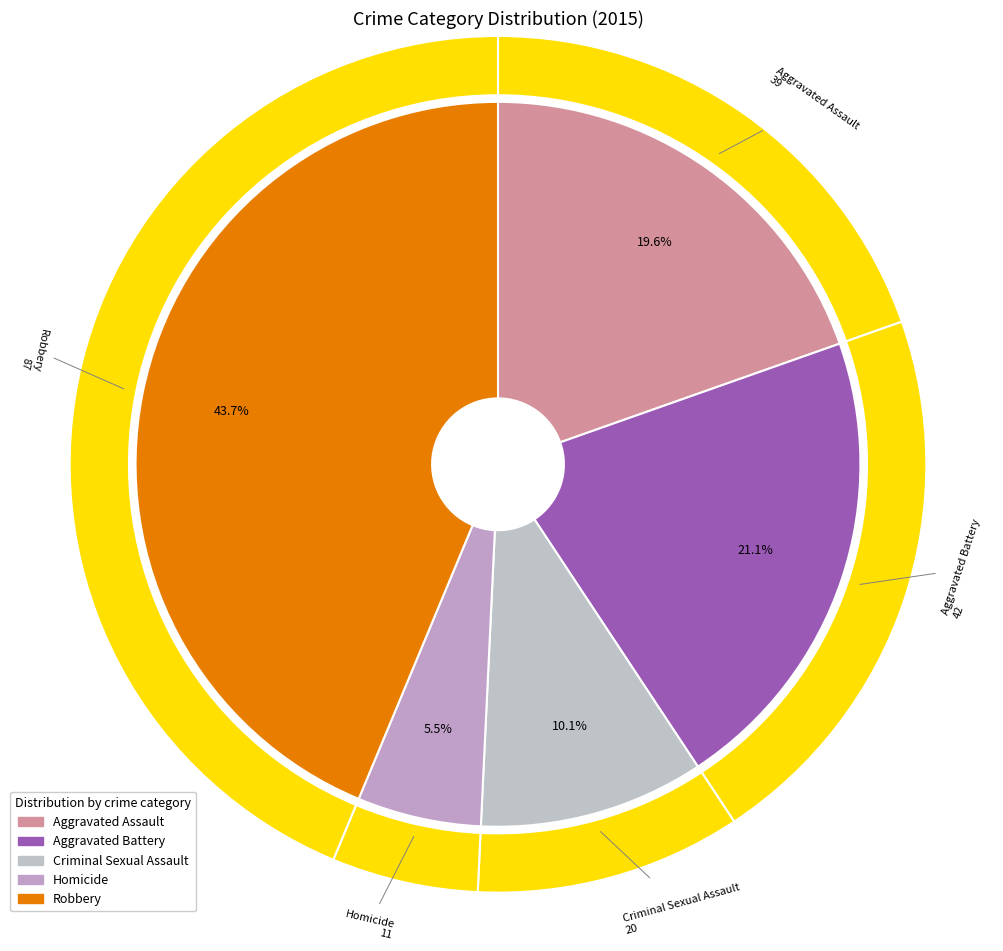

Rank the categories by value from highest to lowest.

Robbery, Aggravated Battery, Aggravated Assault, Criminal Sexual Assault, Homicide